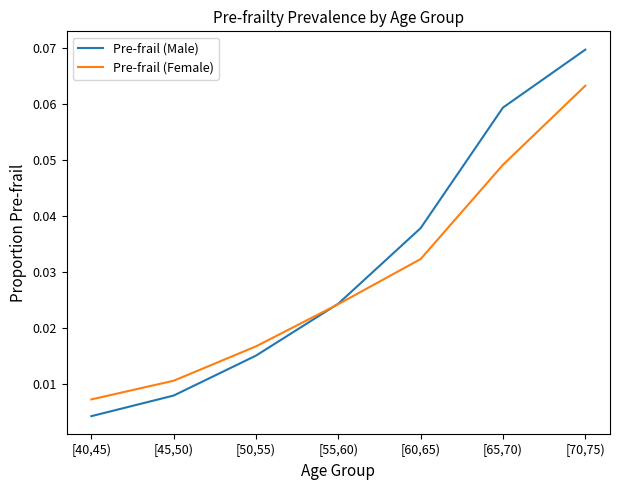

How many intersections are there between Pre-frail (Female) and Pre-frail (Male)?

1